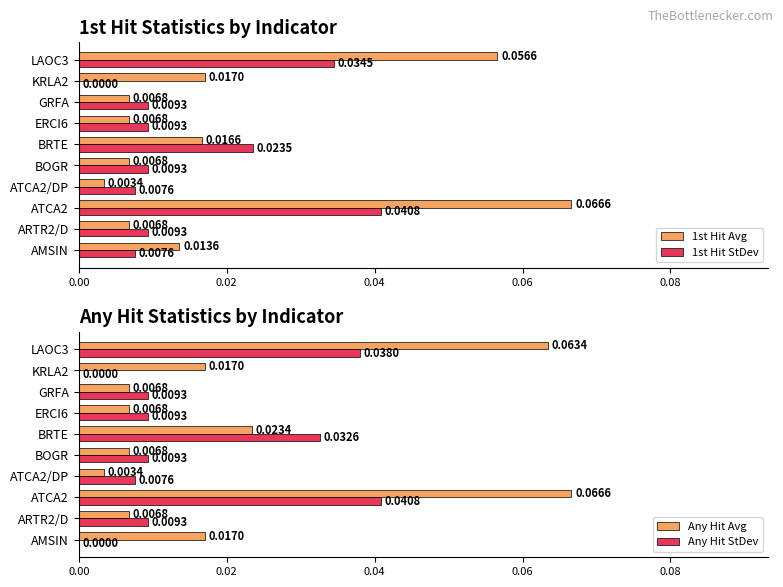

Is the value of Any Hit Avg at BOGR greater than the value of Any Hit StDev at ATCA2/DP?

No